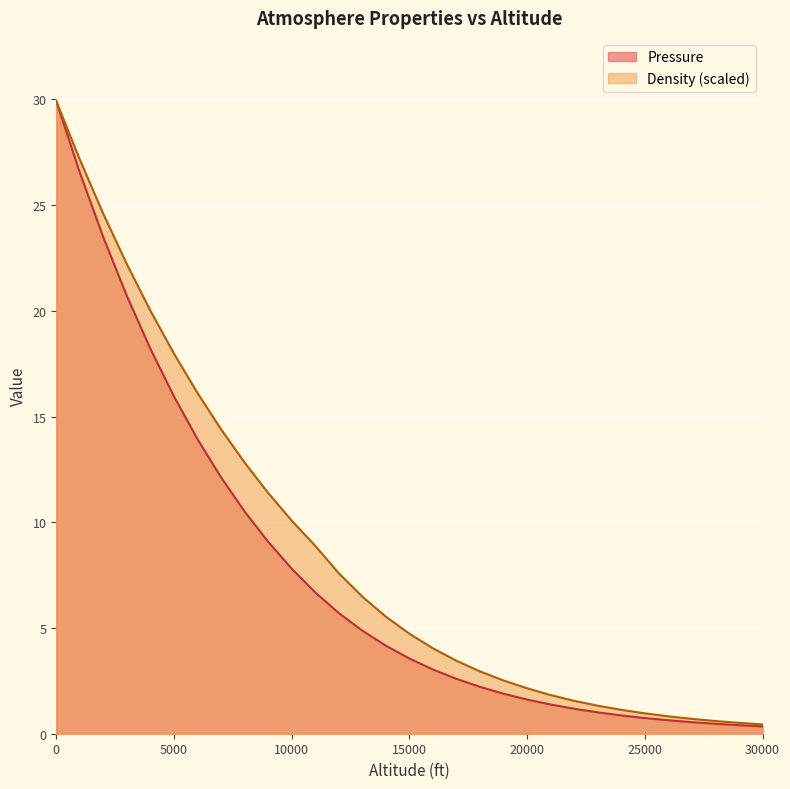

True or false: Pressure has more than 0 points higher than both neighbors.

False